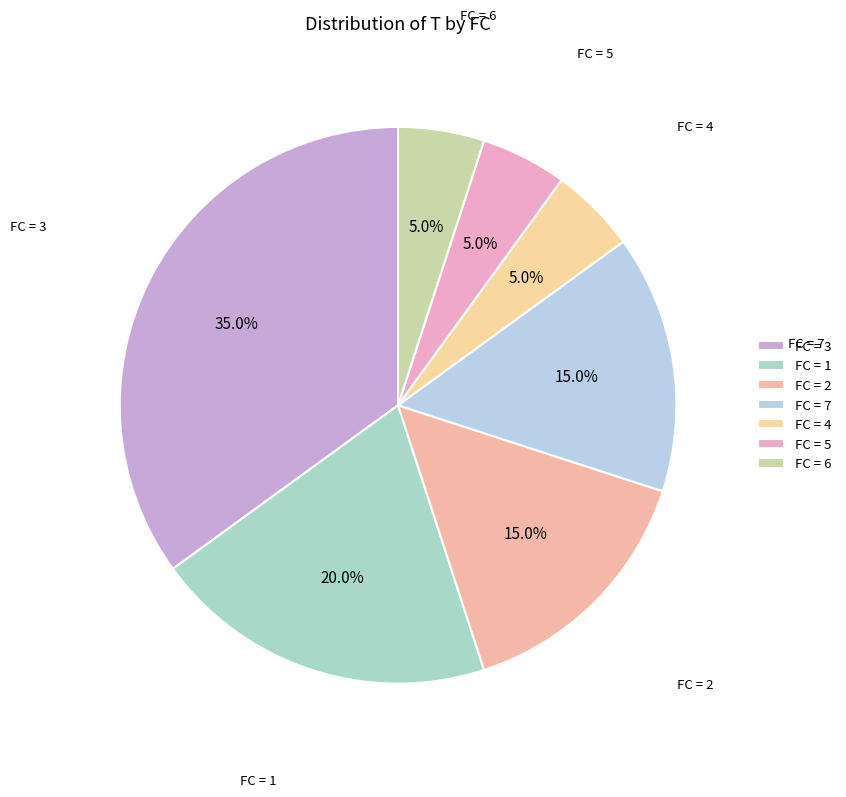

Does FC = 6 account for over 50% of the chart?

No